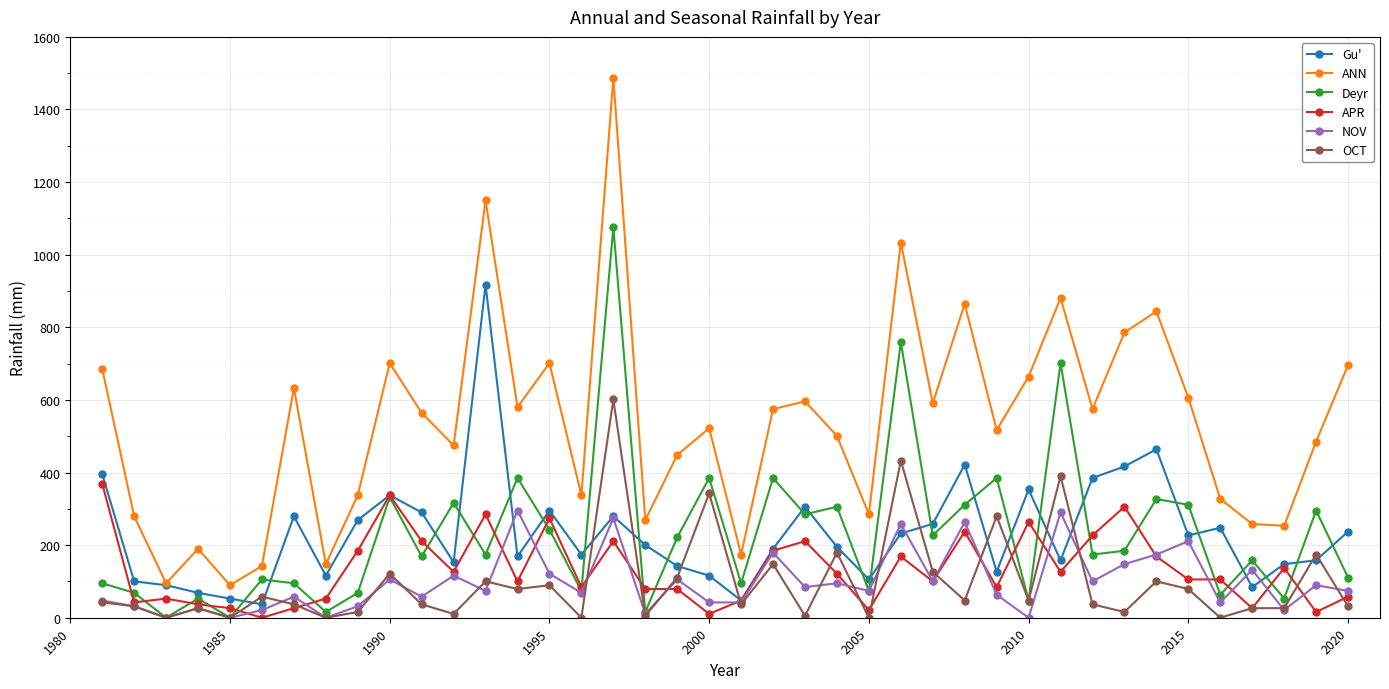

True or false: Deyr has more than 2 interior local peaks.

True